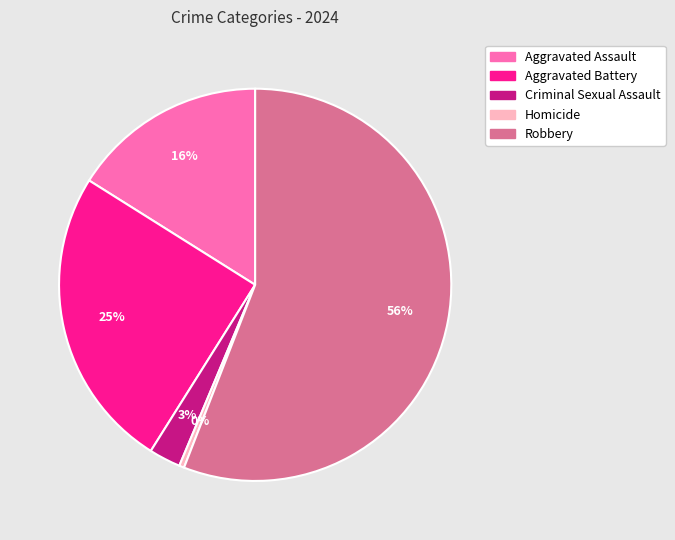

To the nearest percent, what portion does Aggravated Battery represent?

25%